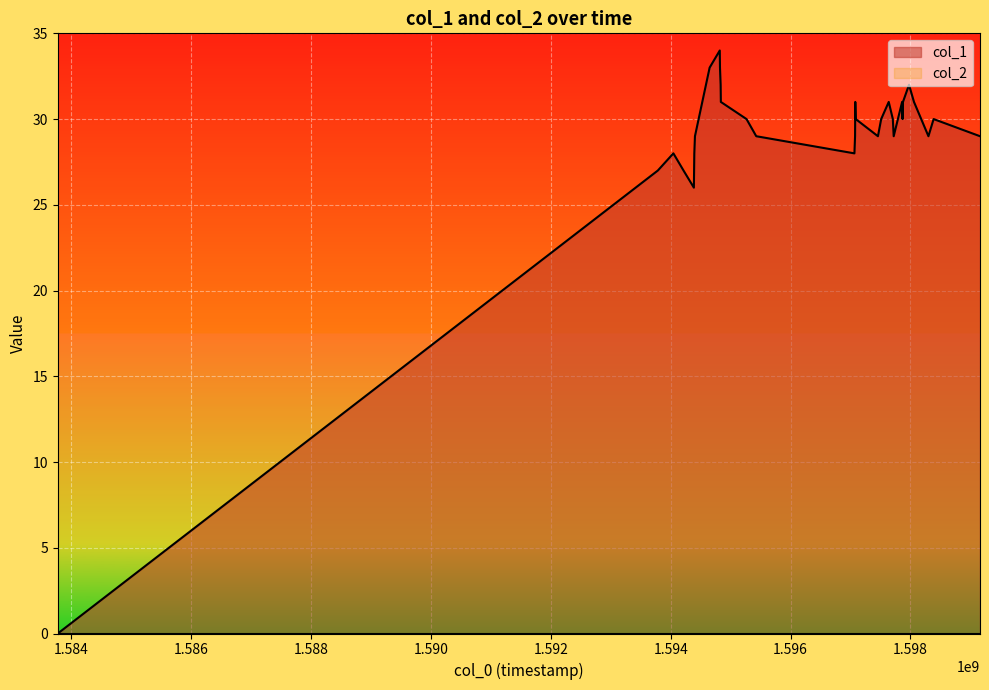

Where is the first local minimum?

1594386594